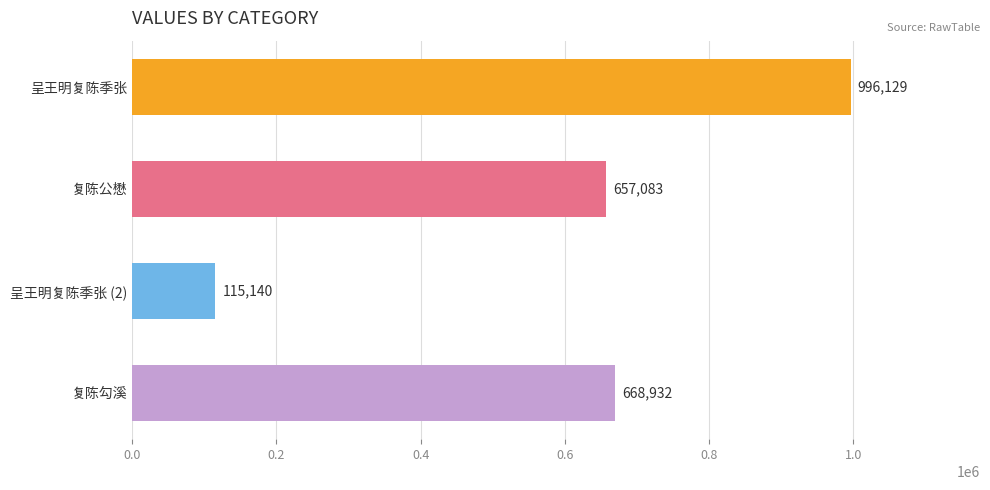

At which category does the chart reach its minimum across all series?

呈王明复陈季张 (2)